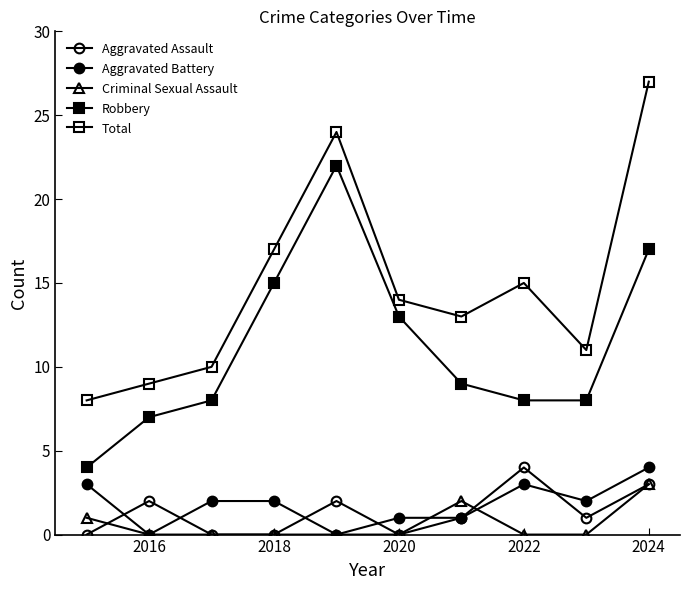

Which series has the widest spread of values?

Total